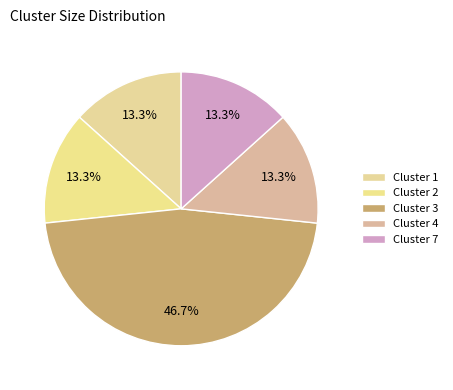

Rank the categories by value from lowest to highest.

Cluster 1, Cluster 2, Cluster 4, Cluster 7, Cluster 3